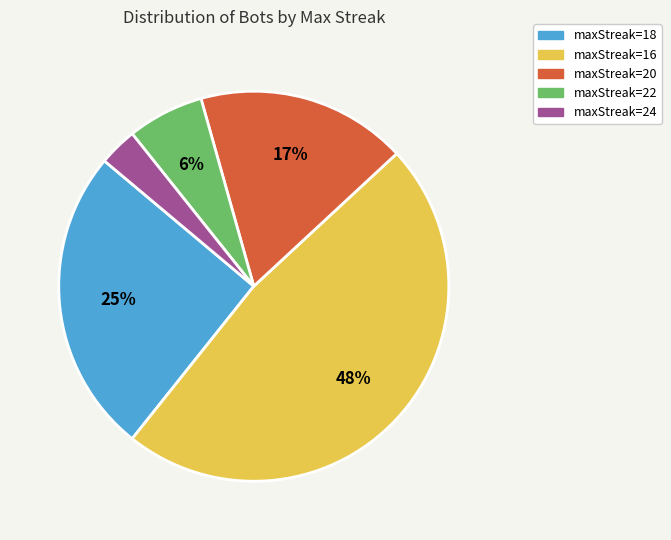

The maxStreak=16 slice represents 62% of the pie. True or false?

False